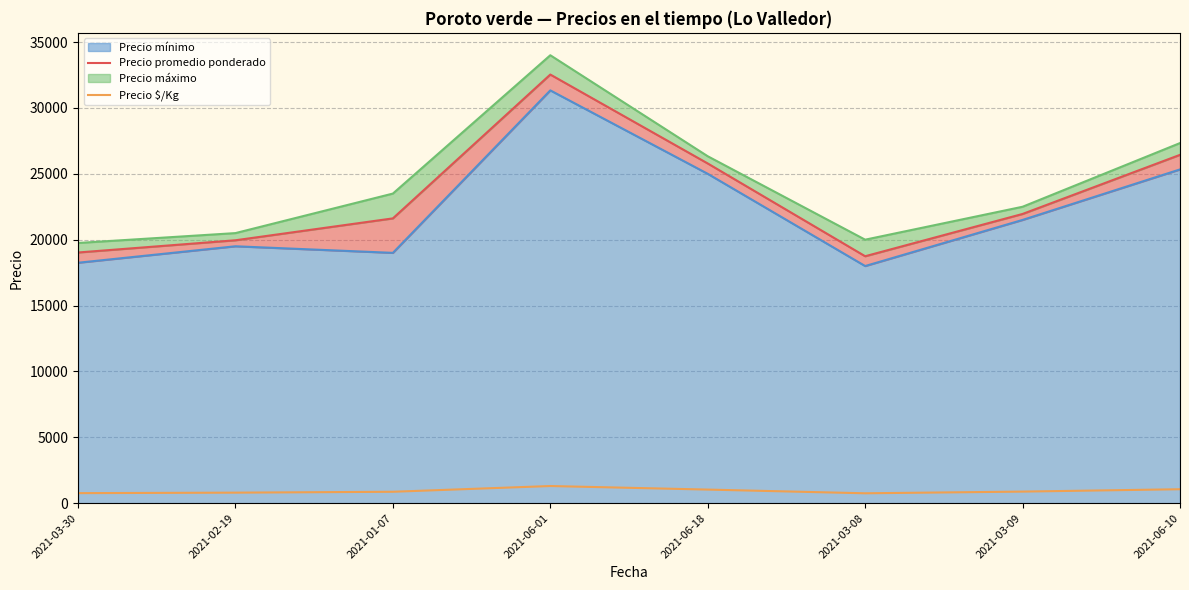

At how many categories does at least one series exceed 10142?

8